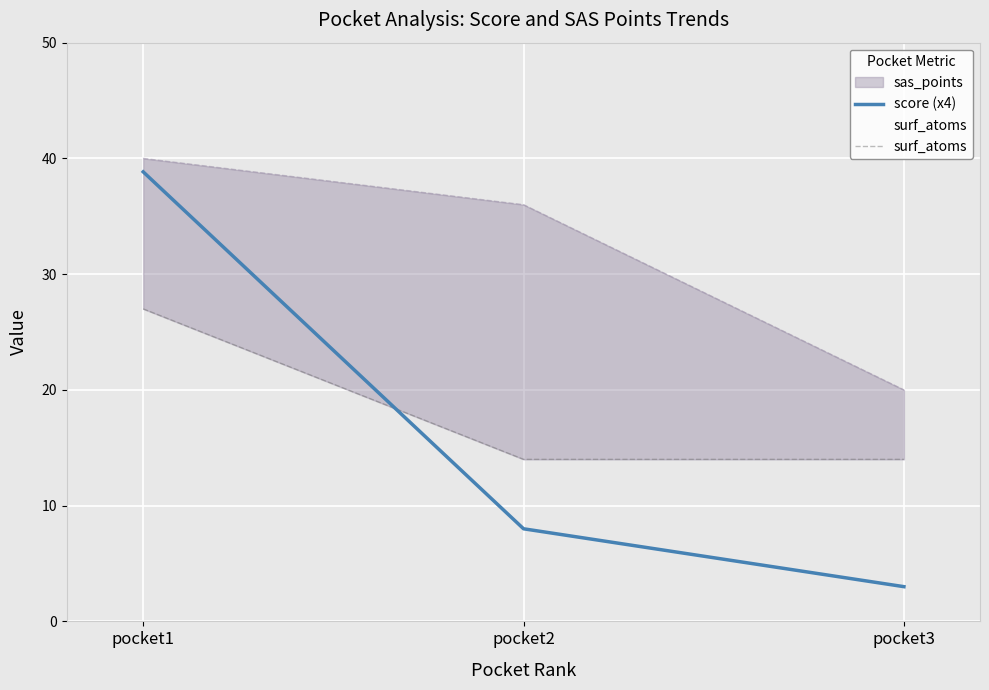

What is the lowest value of the score (x4) series?

3.0